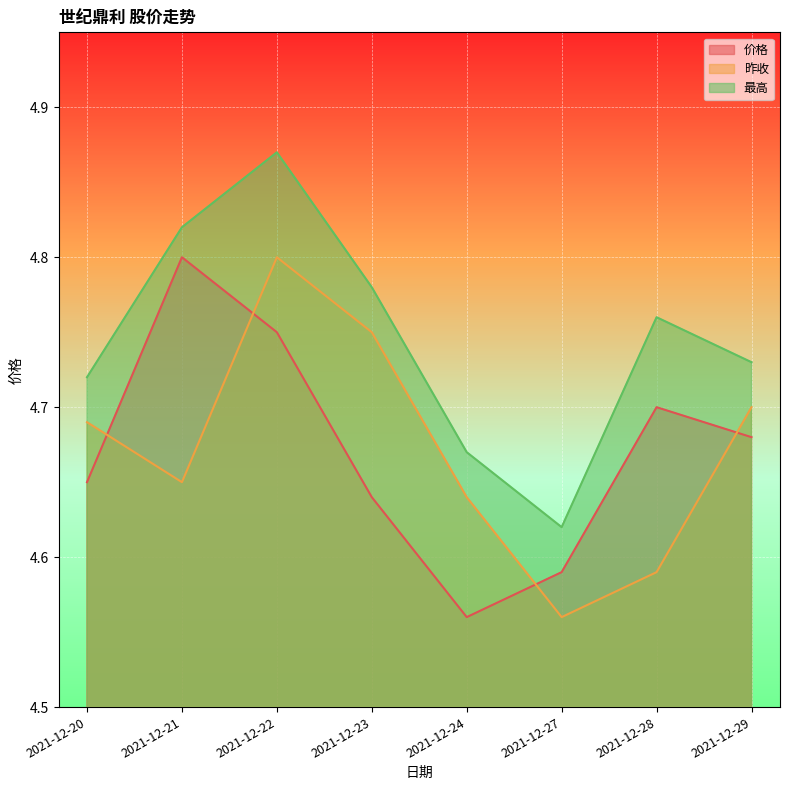

Which category has the highest value in the 昨收 series?

2021-12-22